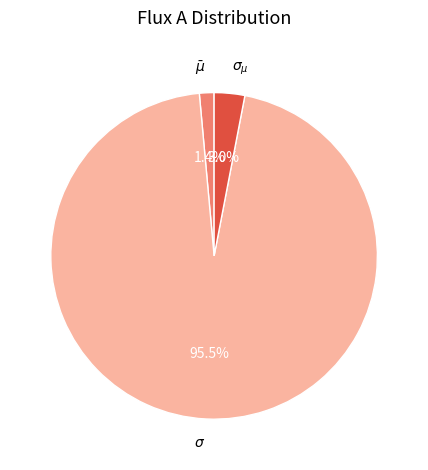

Count the number of slices in the pie.

3